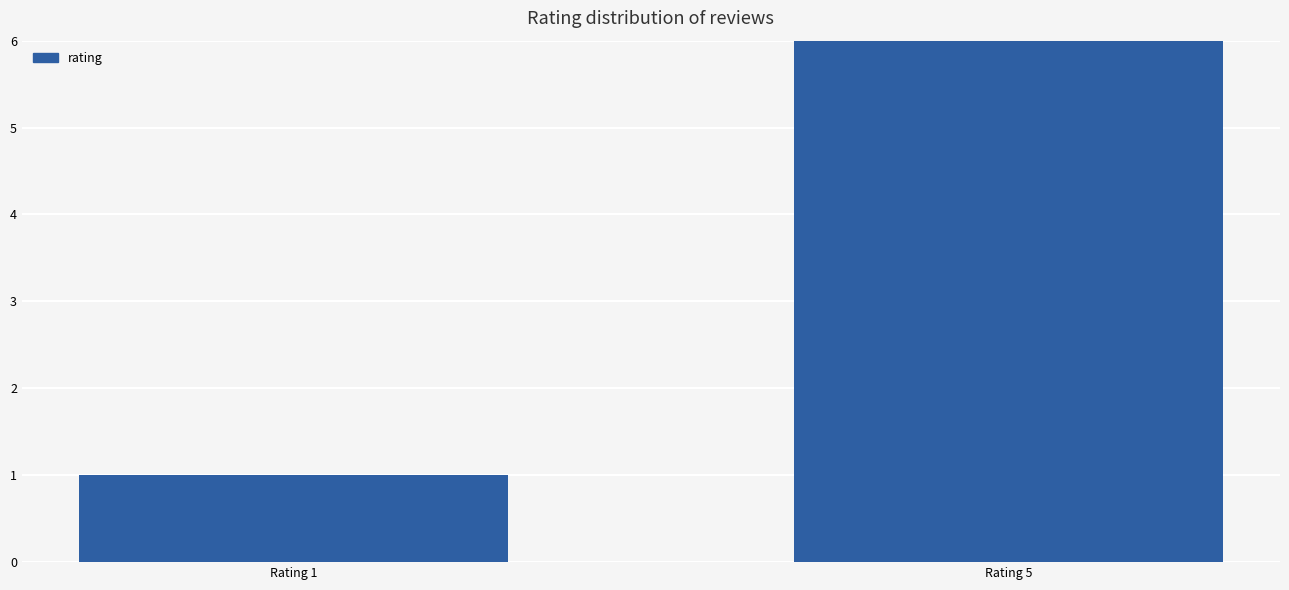

Read the value at Rating 5, to the nearest 10.

20